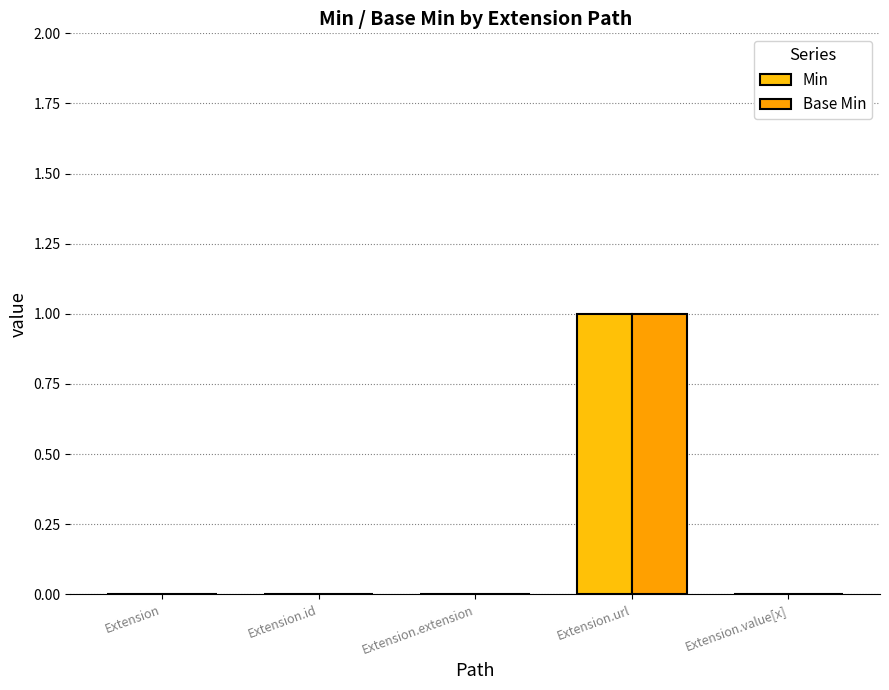

Count the Base Min values in the range 0 to 1.

5